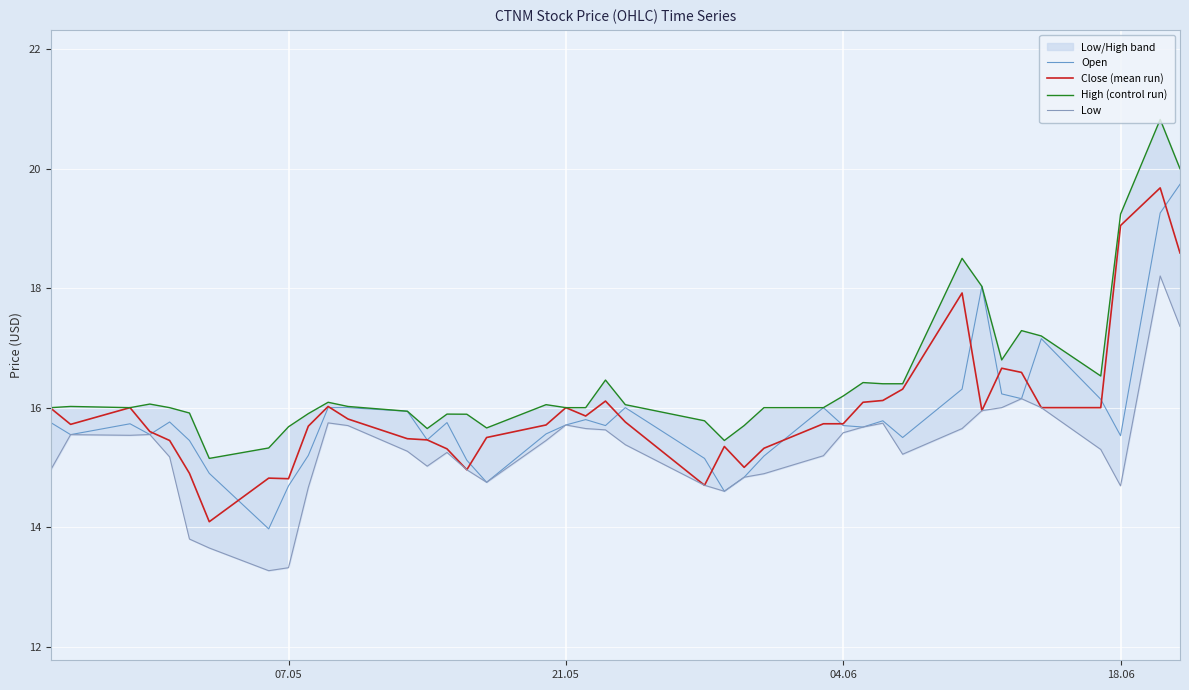

What is the lowest value of the Open series?

14.0